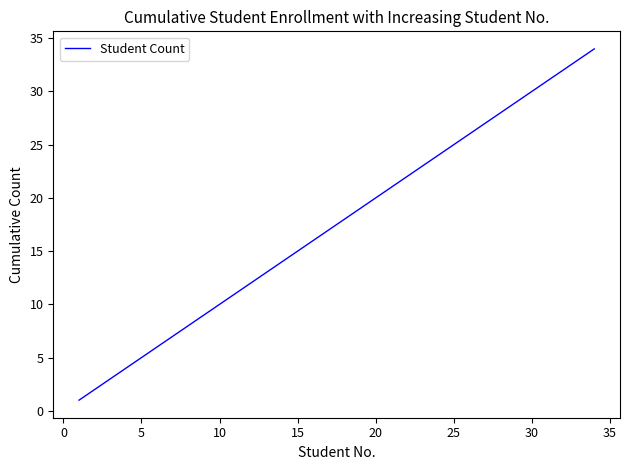

Reading left to right, extract all data points from this chart.

1	2	3	4	5	6	7	8	9	10	11	12	13	14	15	16	17	18	19	20	21	22	23	24	25	26	27	28	29	30	31	32	33	34